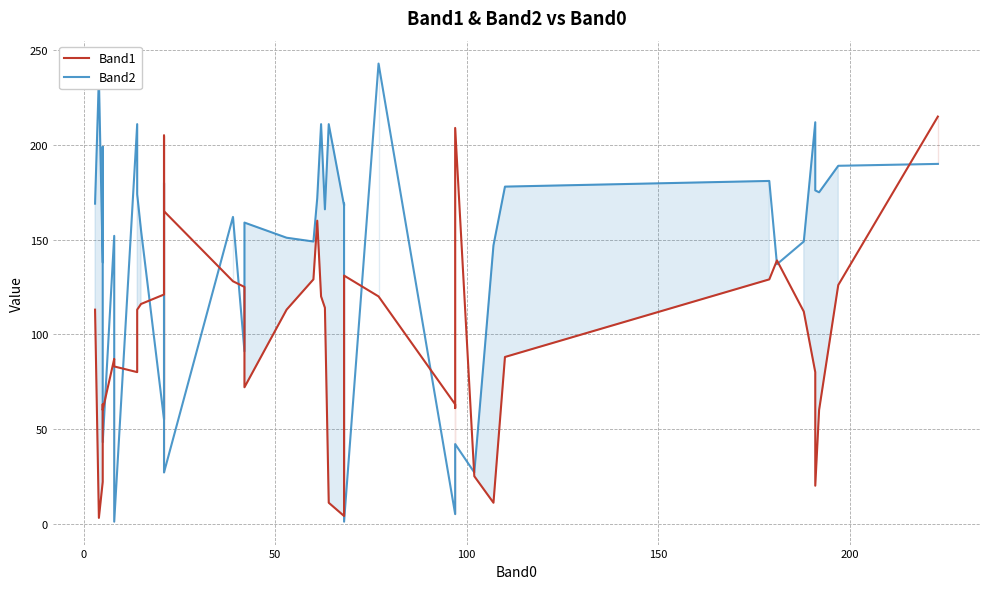

Where is the first local minimum for Band2?

50